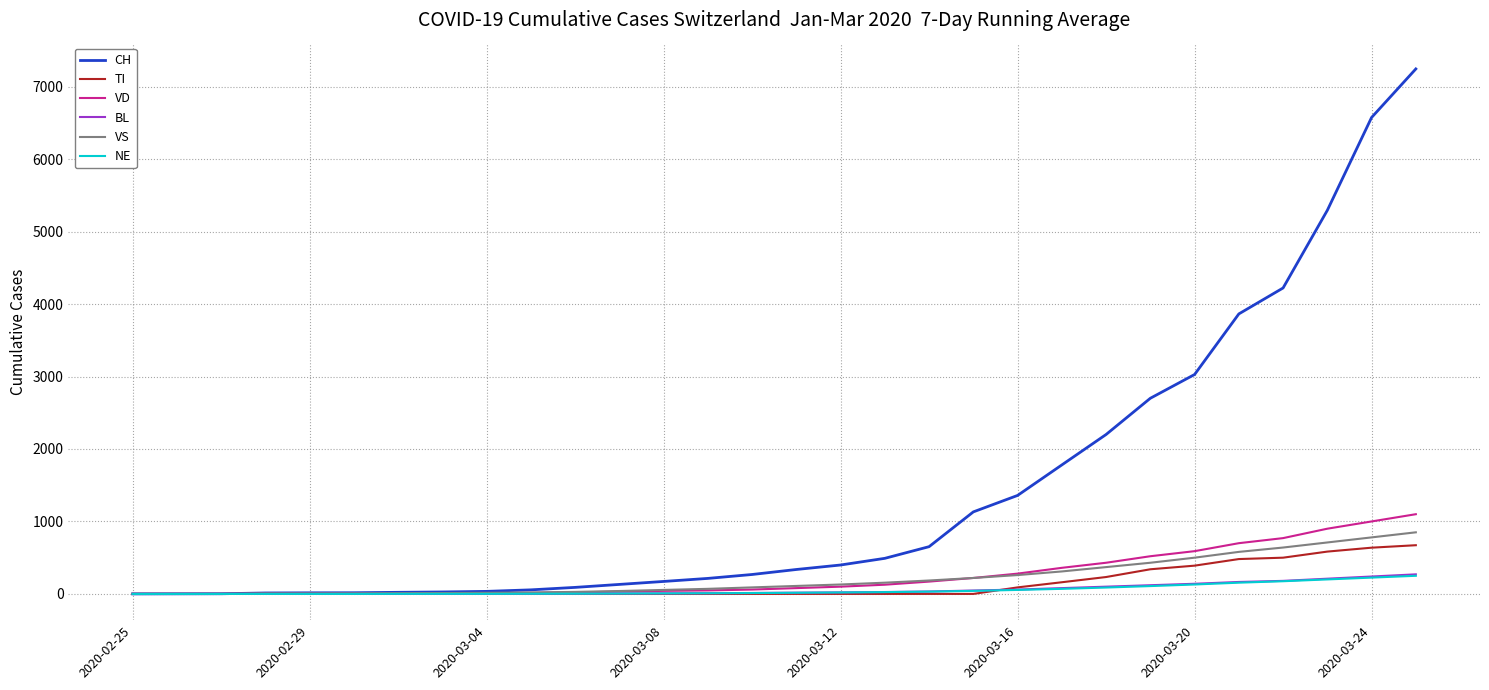

Which series has the largest range (max minus min)?

CH